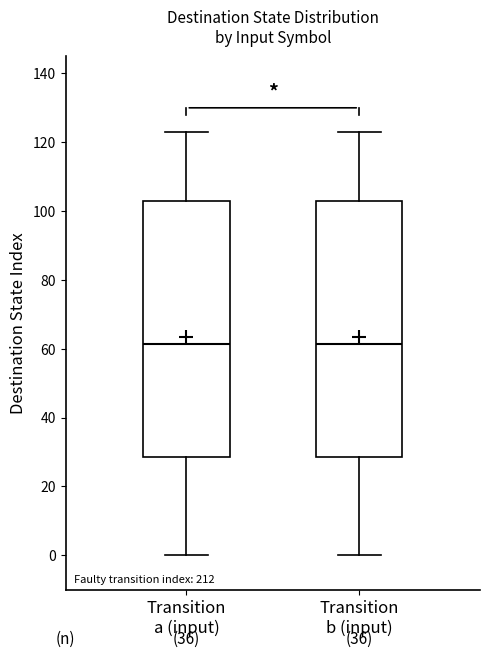

Reading left to right, transcribe this box plot: for each box, give where its median line is, the range the box spans, and where its two whiskers end, as read against the y-axis. The values are not printed on the chart, so give them approximately, as read against the axis.

Transition a (input): median 62, box 28 to 104, whiskers 0 to 124
Transition b (input): median 62, box 28 to 104, whiskers 0 to 124